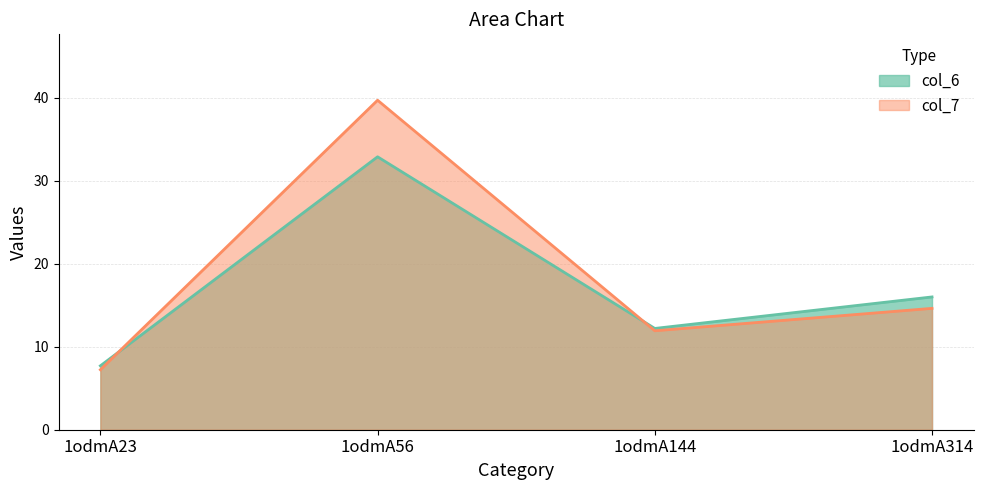

Rank the series by their average value, from lowest to highest.

col_6, col_7